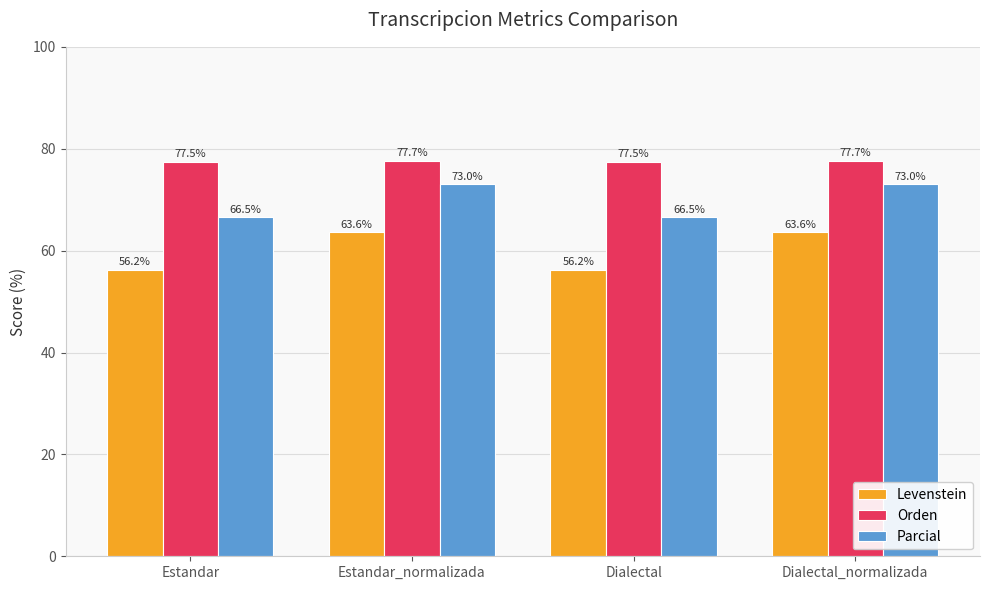

How many values in the Parcial series exceed 73?

2